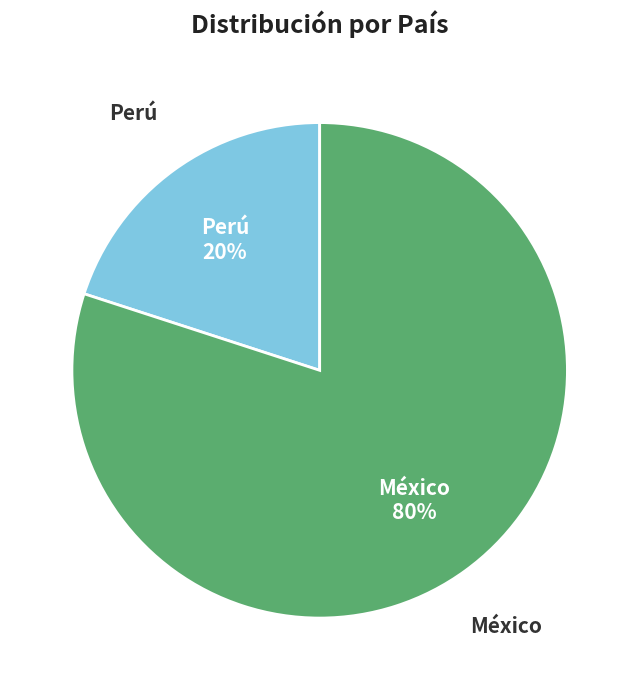

Which category has the smallest portion of the pie?

Perú